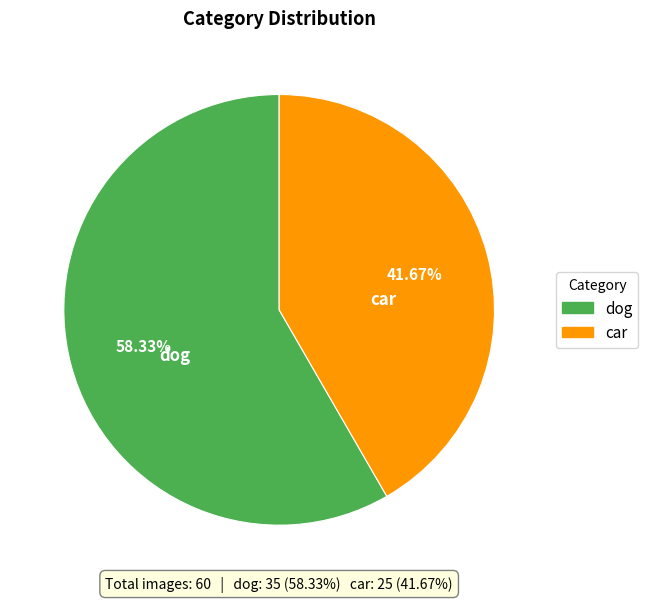

To the nearest percent, what percentage of the pie is car?

42%